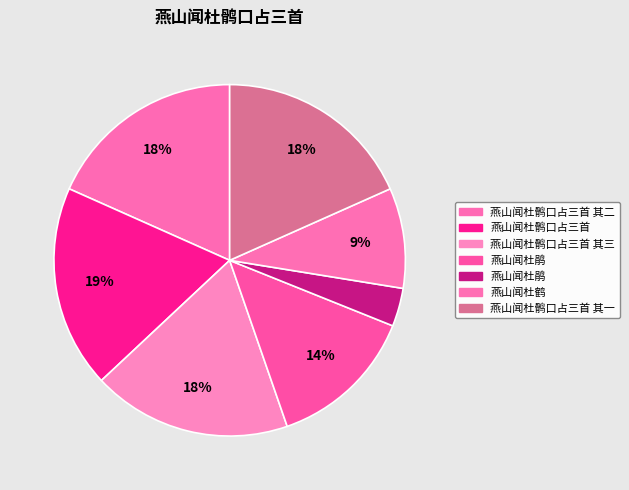

To the nearest percent, what is the difference between the largest and smallest slice percentages?

15%